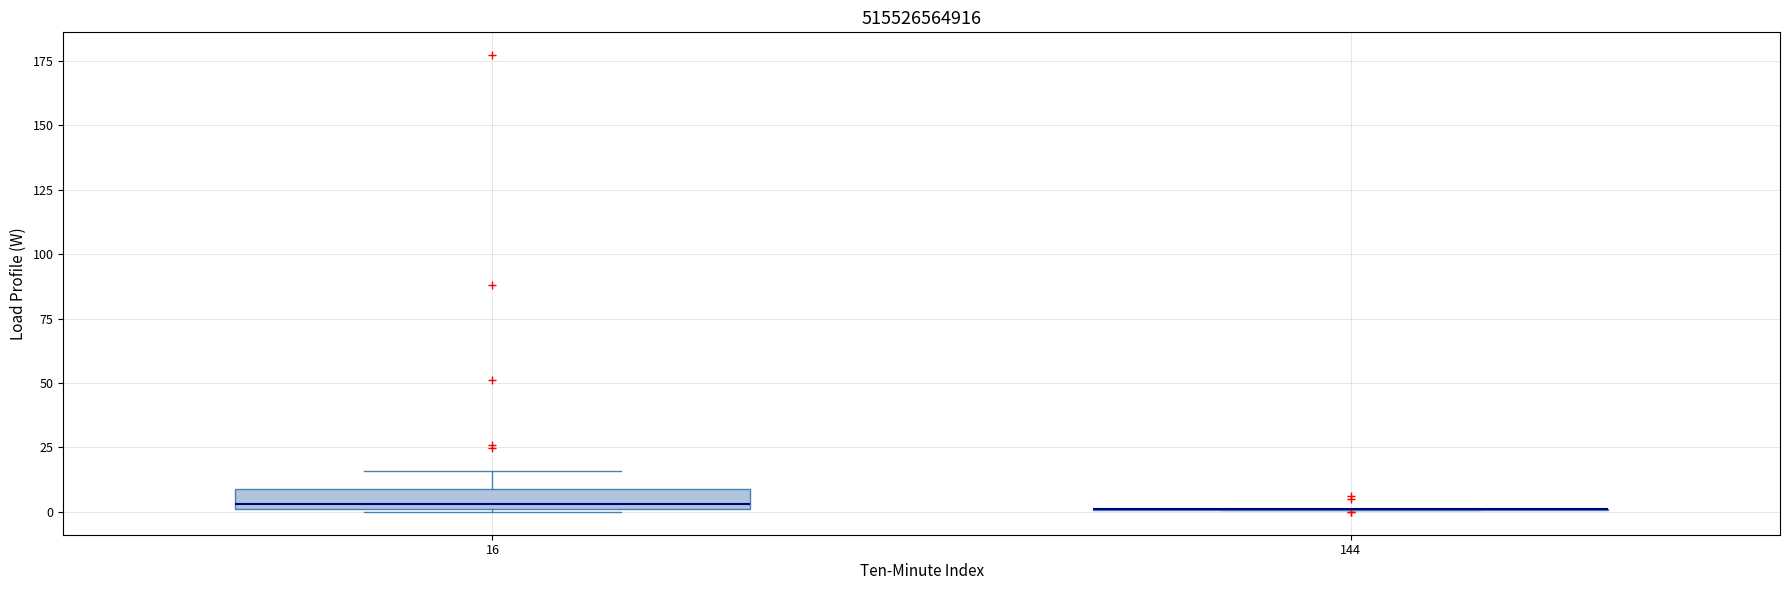

Where is the upper edge of the box at x = 16 on the y-axis? The values are not printed on the chart, so give them approximately, as read against the axis.

10